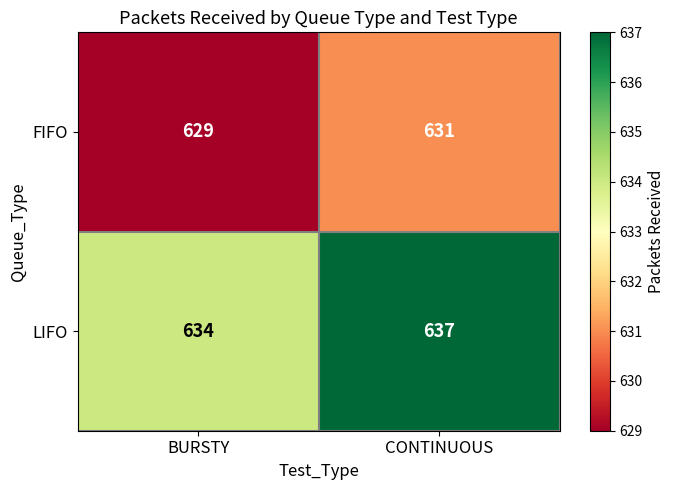

Where is LIFO nearest to the value 635?

BURSTY